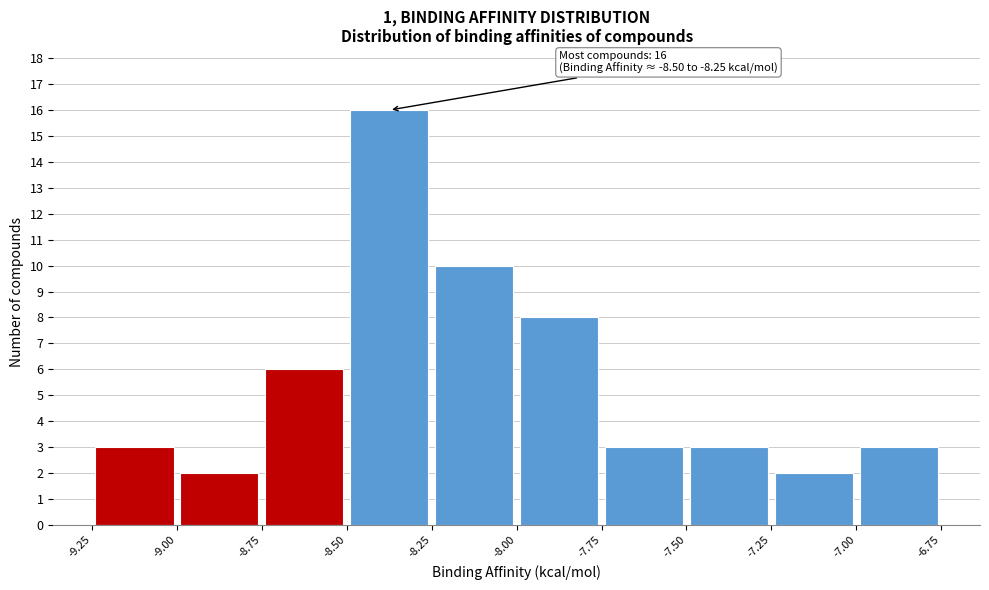

Over which range of the x-axis is the bar tallest?

-8.50 to -8.25